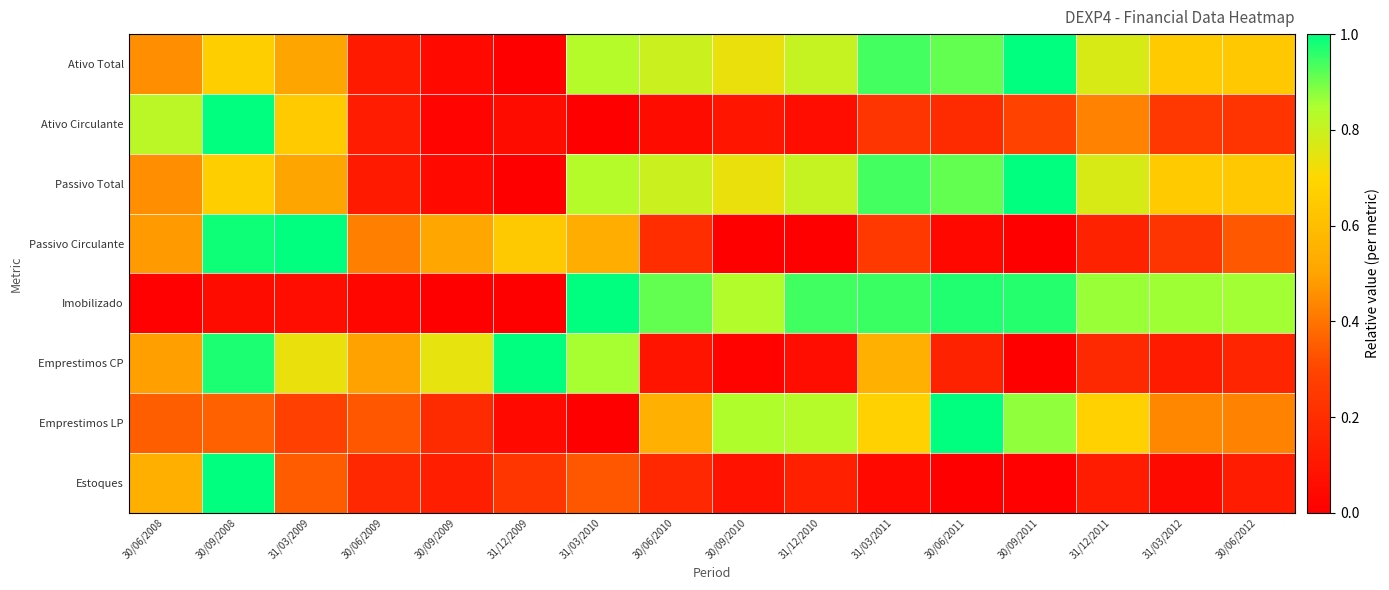

What is the difference between the highest and lowest values at 31/12/2010?

0.9